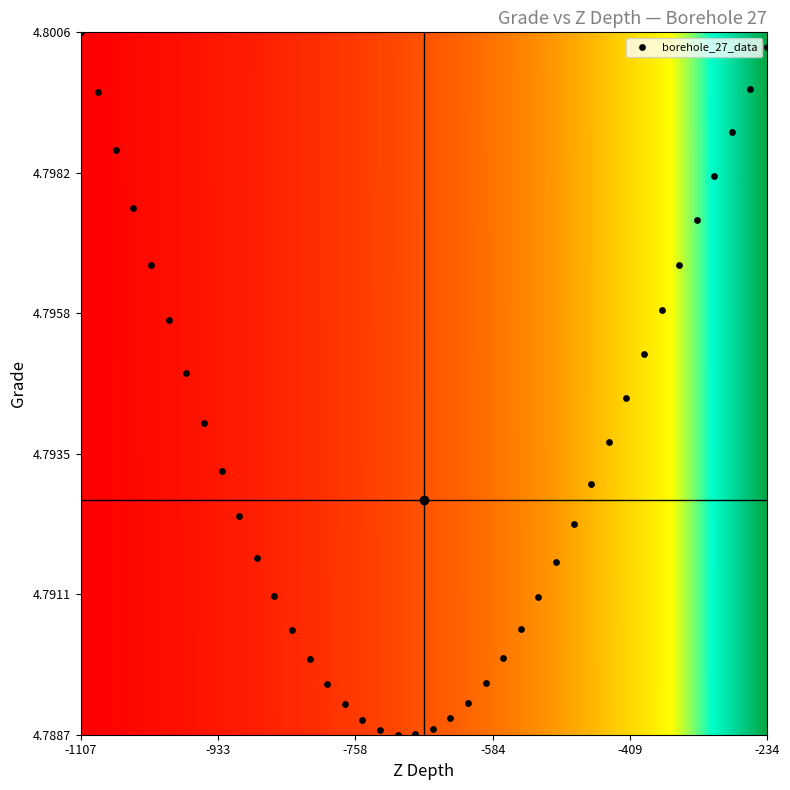

What is the range of X values (max minus min)?

872.8